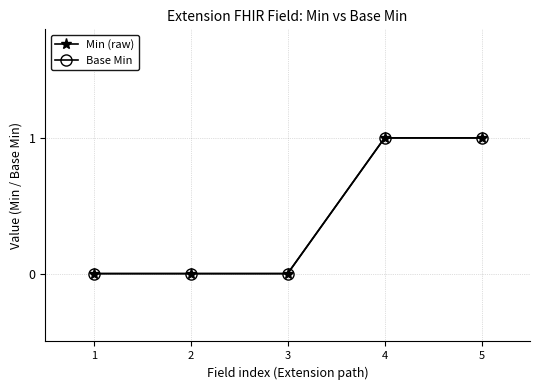

True or false: Min (raw) and Base Min cross at least once.

False